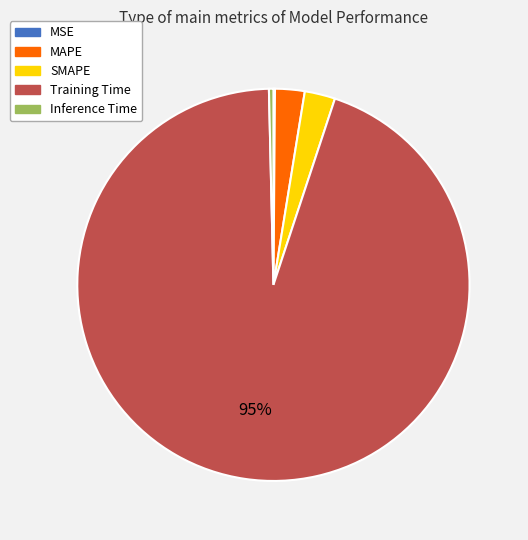

Does Training Time account for over 50% of the chart?

Yes